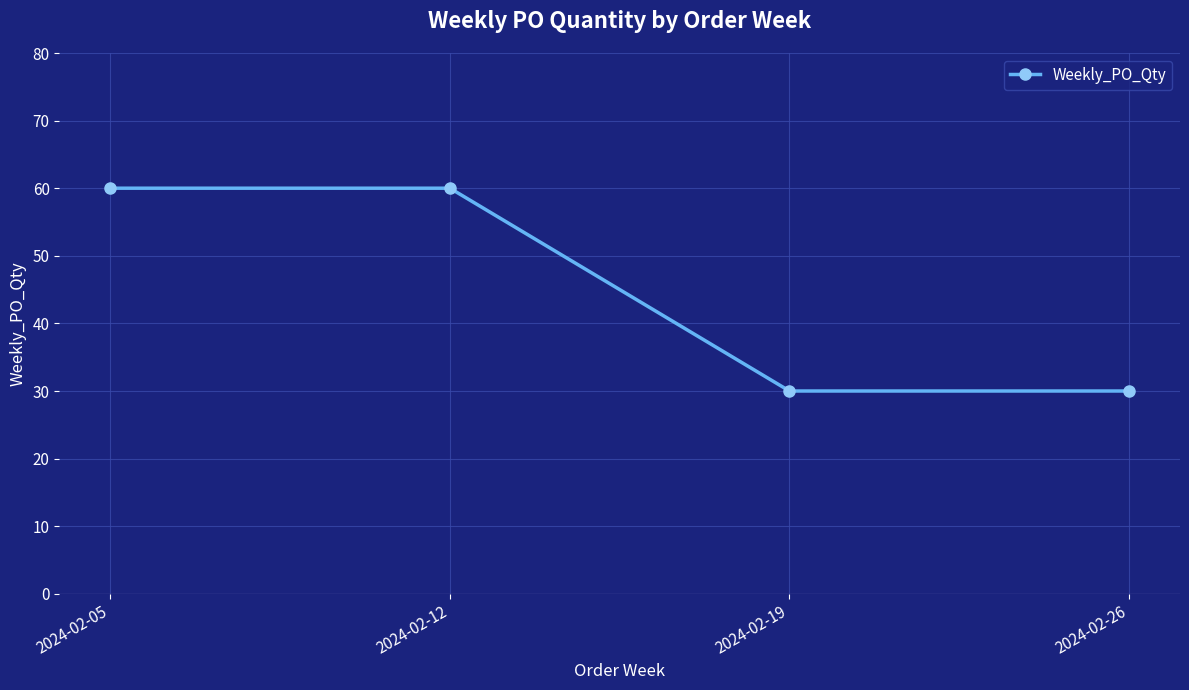

What is the maximum value shown in the chart?

60